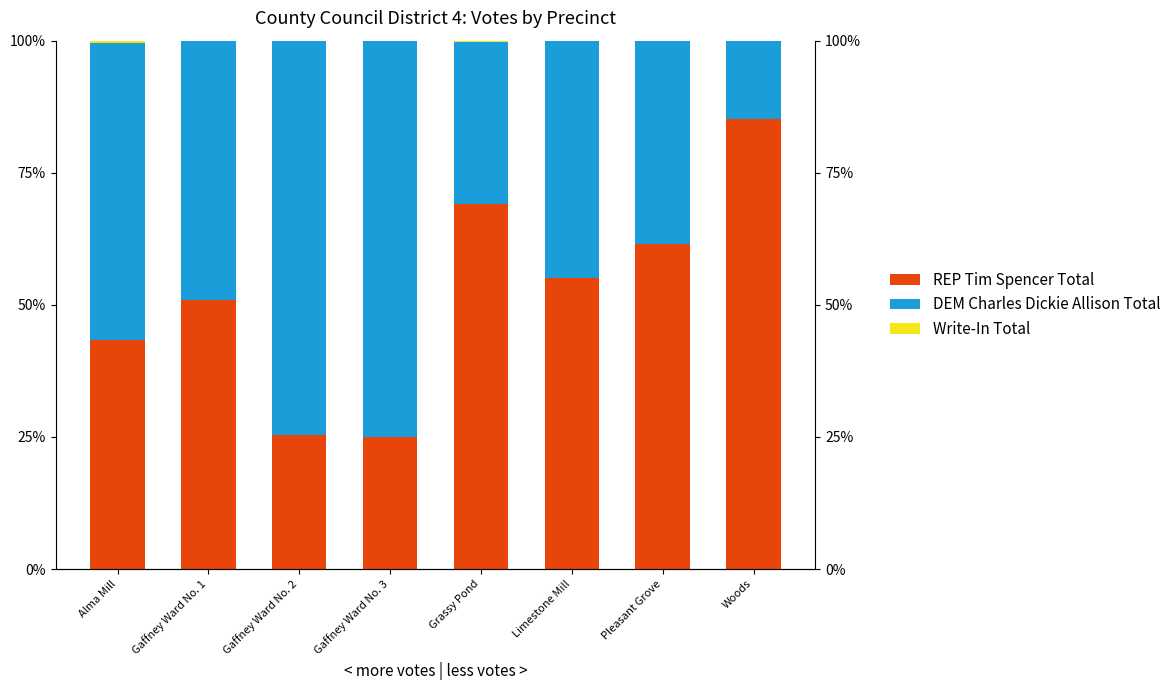

Which series changed the most between Alma Mill and Gaffney Ward No. 3?

DEM Charles Dickie Allison Total